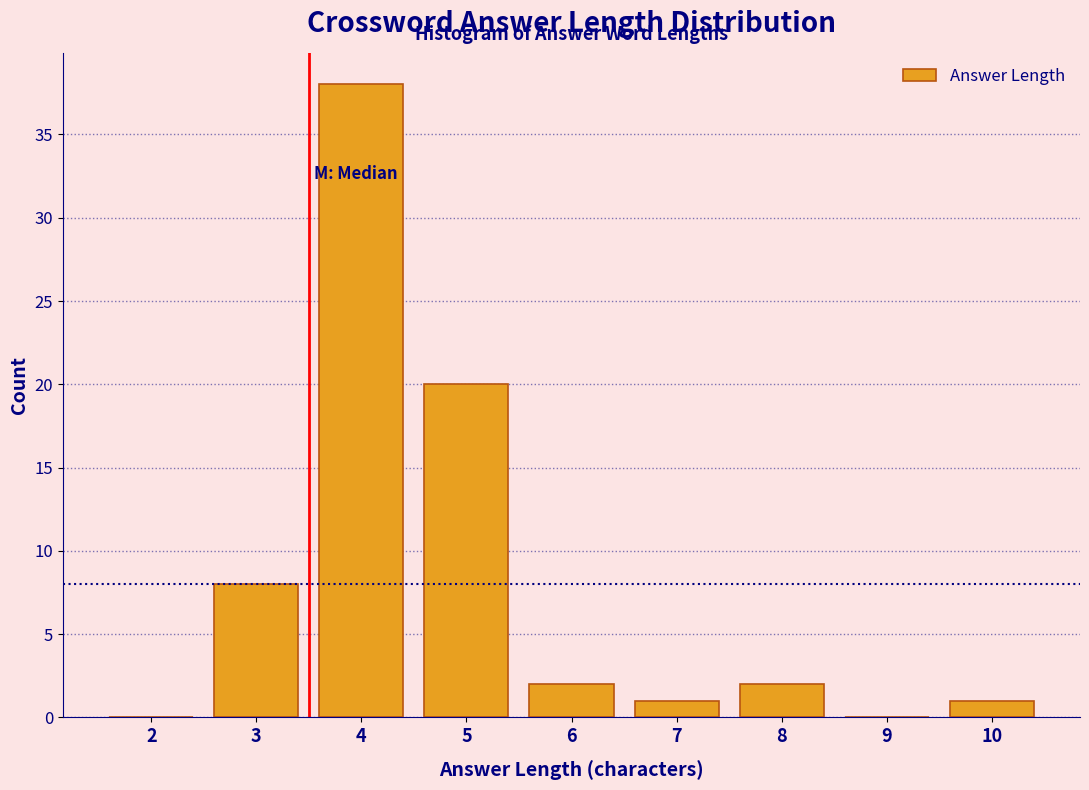

Reading left to right, transcribe all the data shown in this chart.

2=0	3=8	4=38	5=20	6=2	7=1	8=2	9=0	10=1